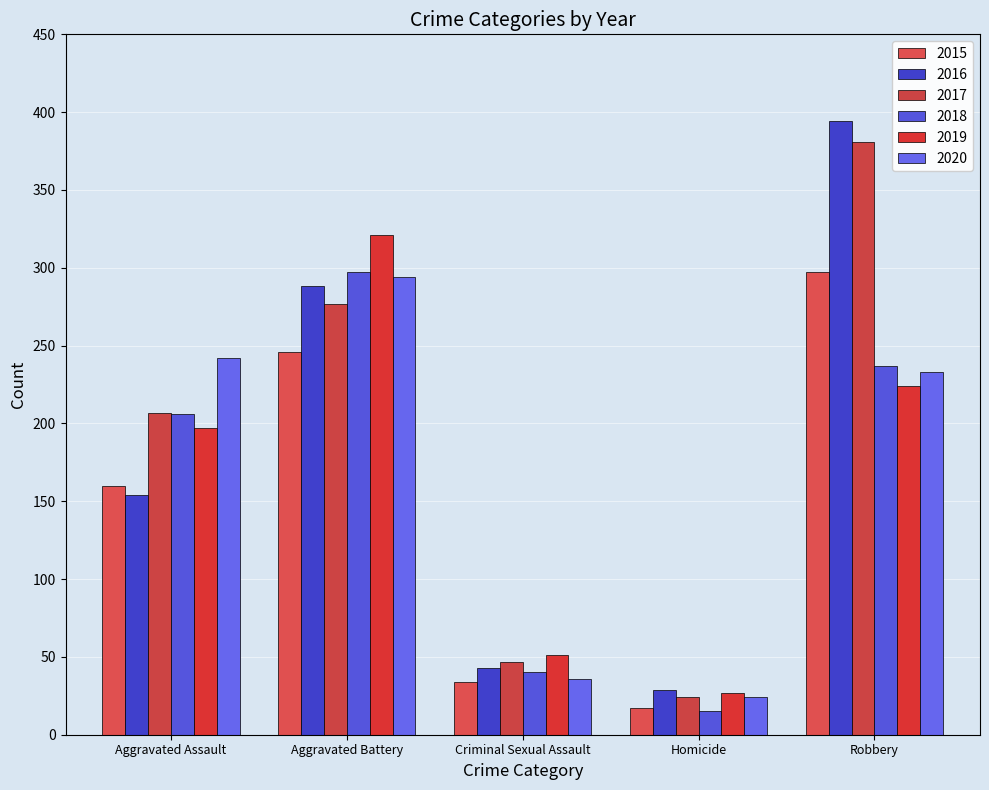

What are all the series names shown in the legend?

2015, 2016, 2017, 2018, 2019, 2020